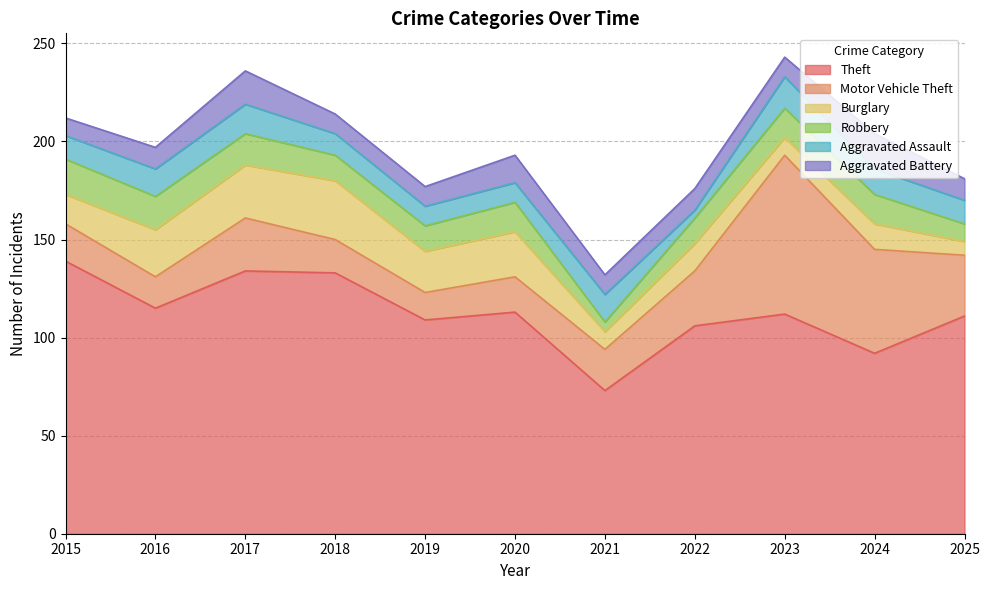

At which category is the sum across all series the highest?

2023